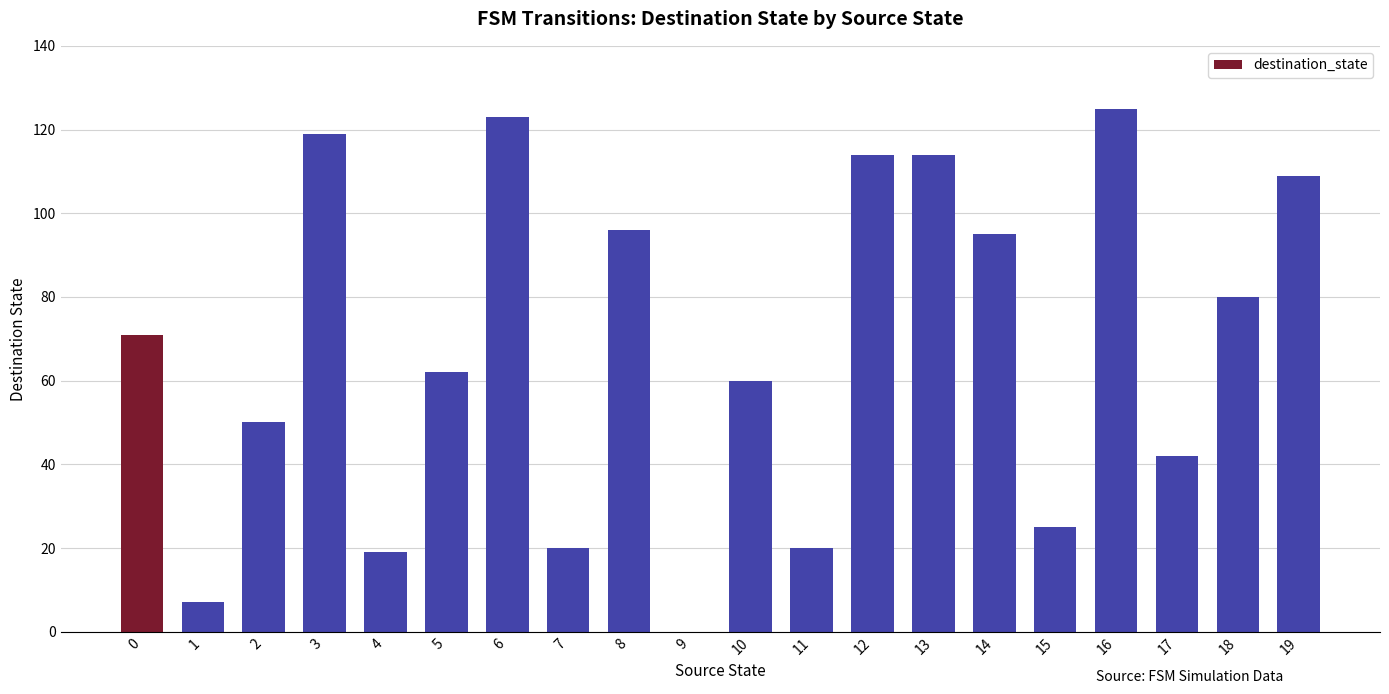

At which category does the chart reach its peak across all series?

16